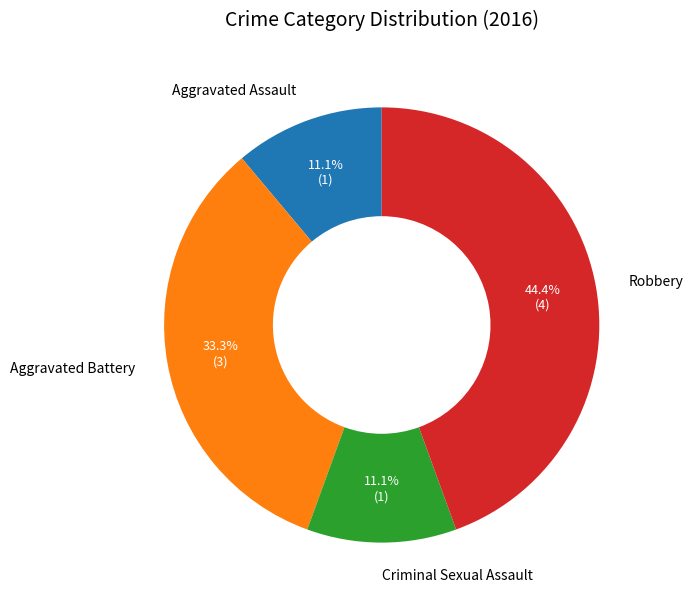

Does Robbery account for over 50% of the chart?

No